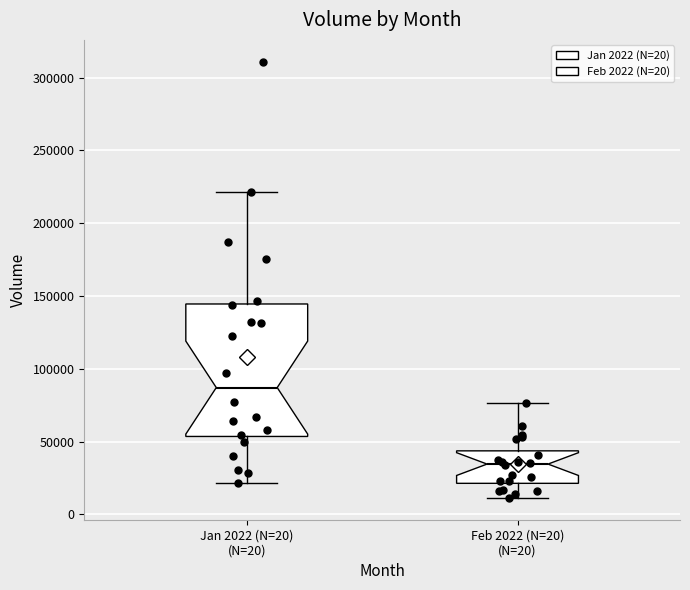

Where does the lower whisker of the box for Jan 2022 (N=20) (N=20) end on the y-axis? The values are not printed on the chart, so give them approximately, as read against the axis.

20000